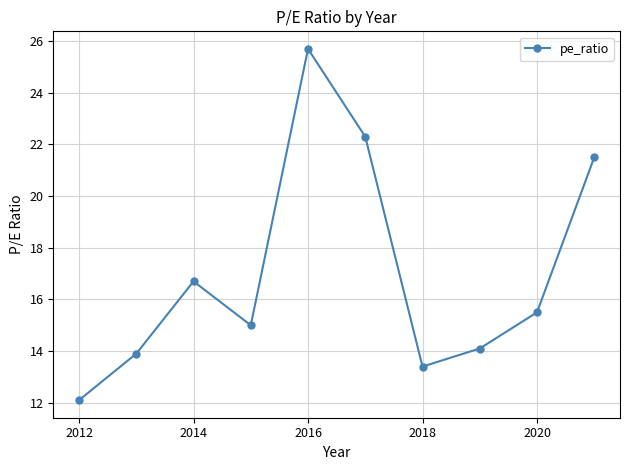

How many points are higher than both their immediate neighbors (excluding endpoints)?

2